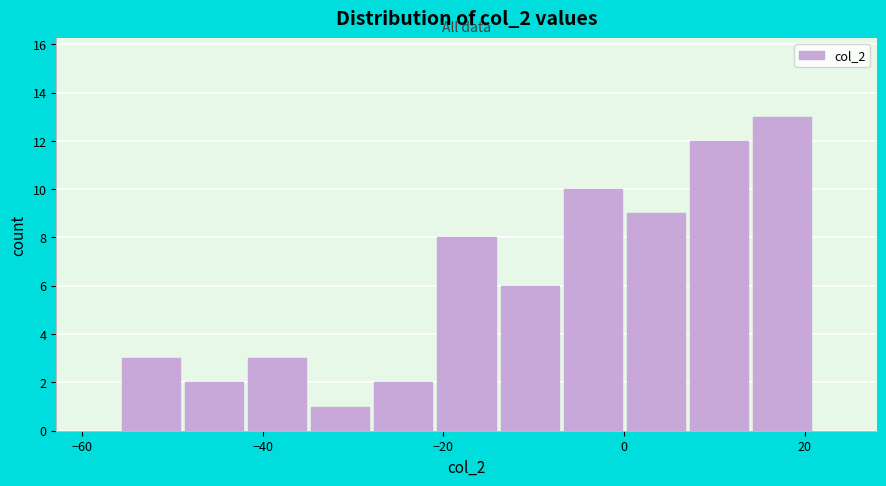

Around what value on the x-axis is the tallest bar? Give the approximate position of its centre, as read against the axis.

18